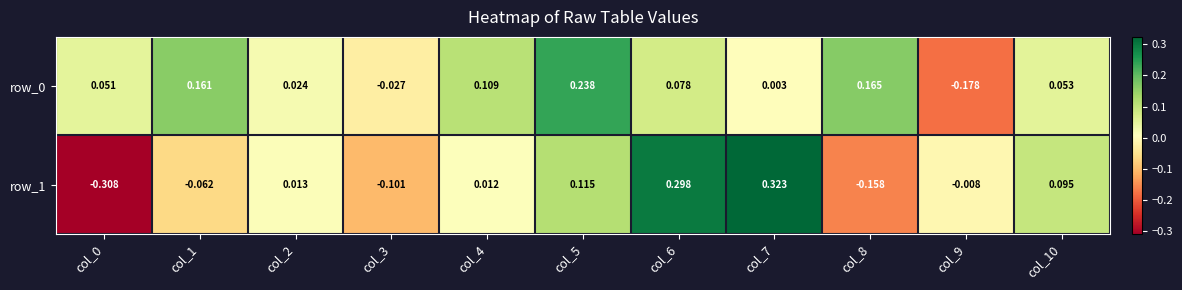

Is the value of row_0 at col_4 greater than the value of row_1 at col_4?

Yes